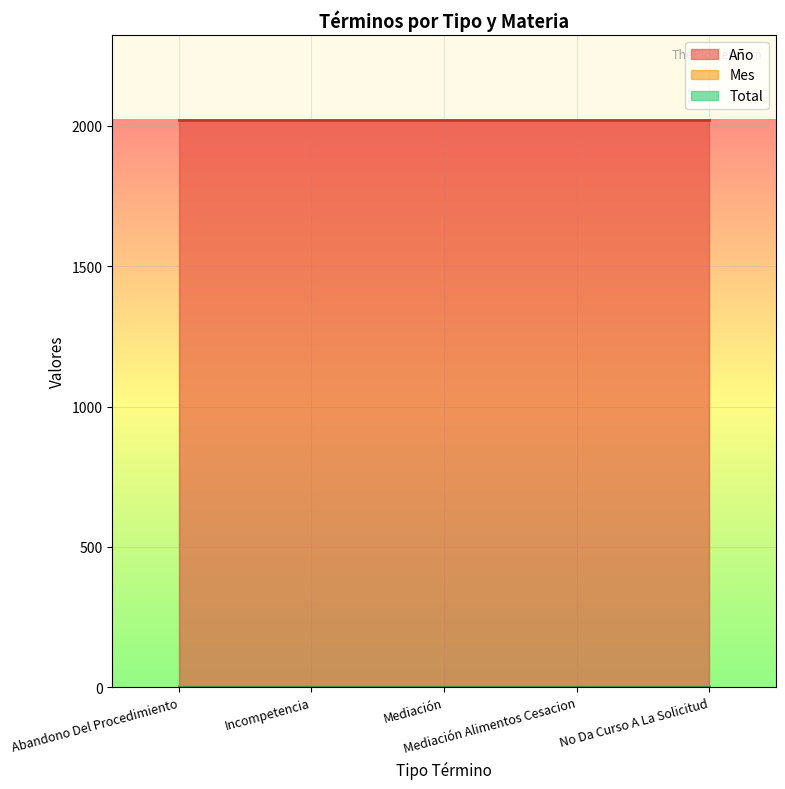

What is the smallest value displayed?

1